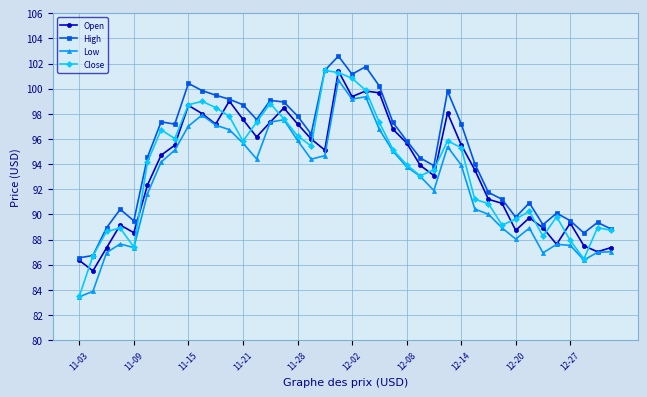

Which series has the widest spread of values?

Close